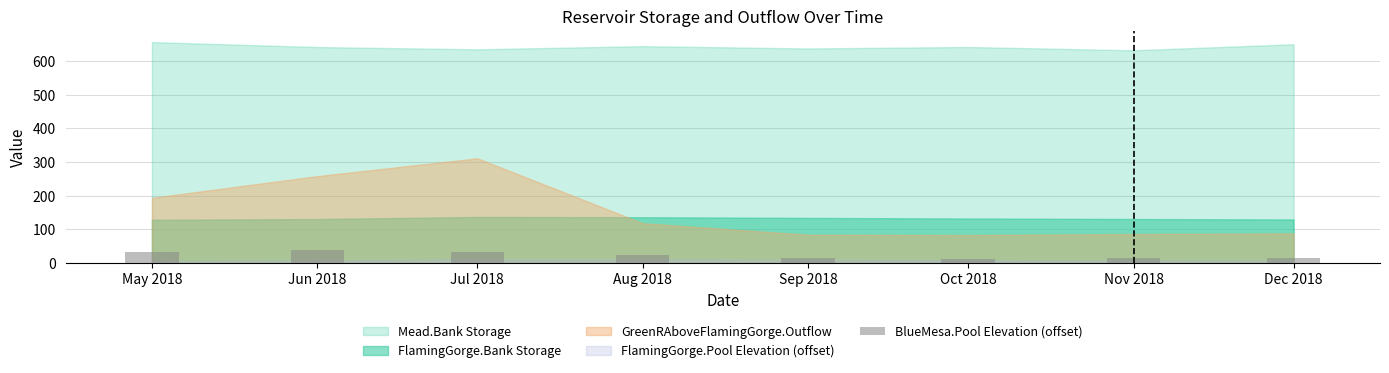

Approximately how many times larger is the value at Aug 2018 compared to Jul 2018?

0.7